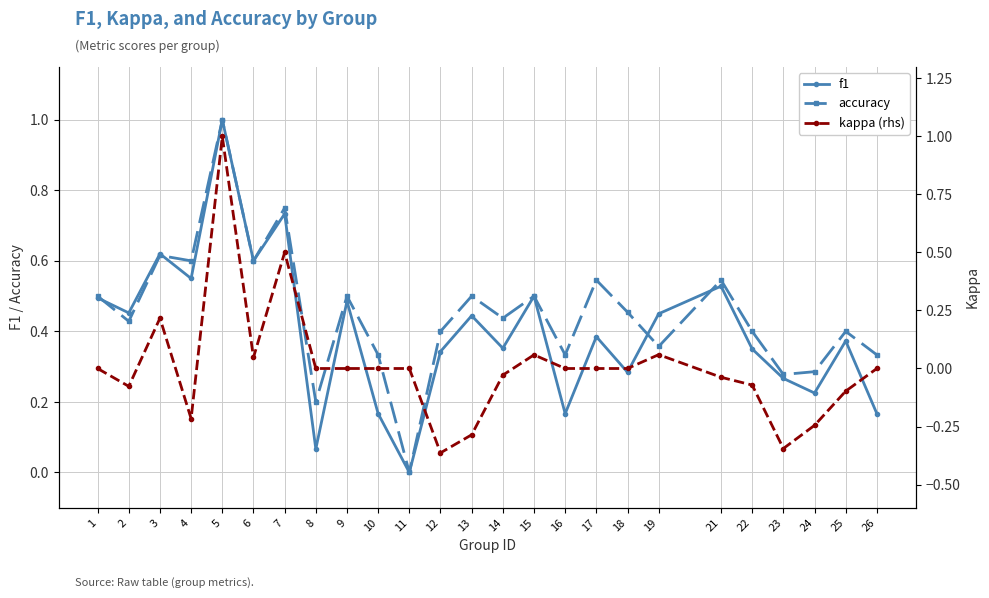

Is the value of f1 at 19 greater than the value of kappa (rhs) at 6?

Yes